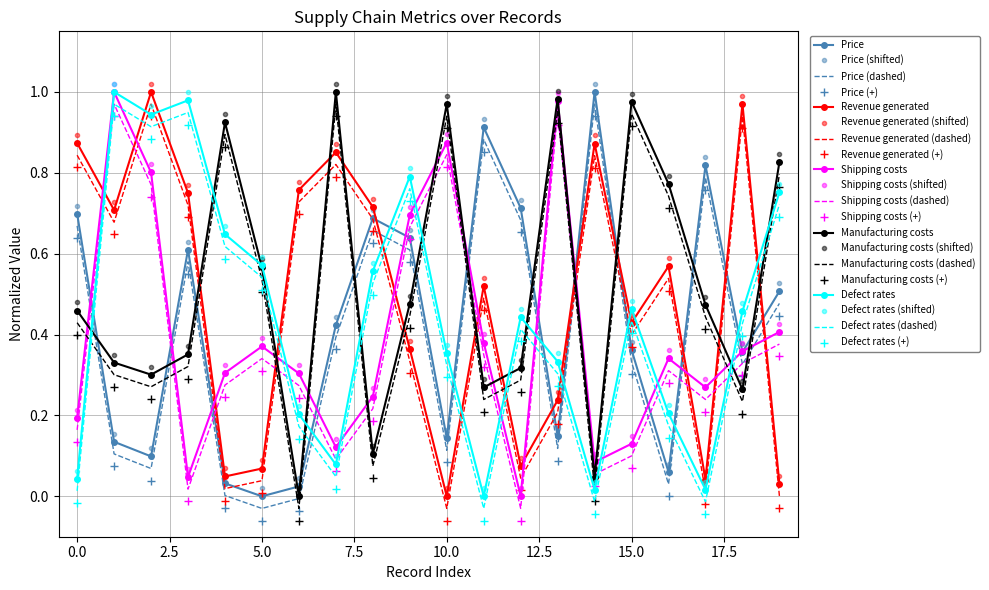

True or false: Shipping costs (dashed) and Price (+) cross at least once.

True